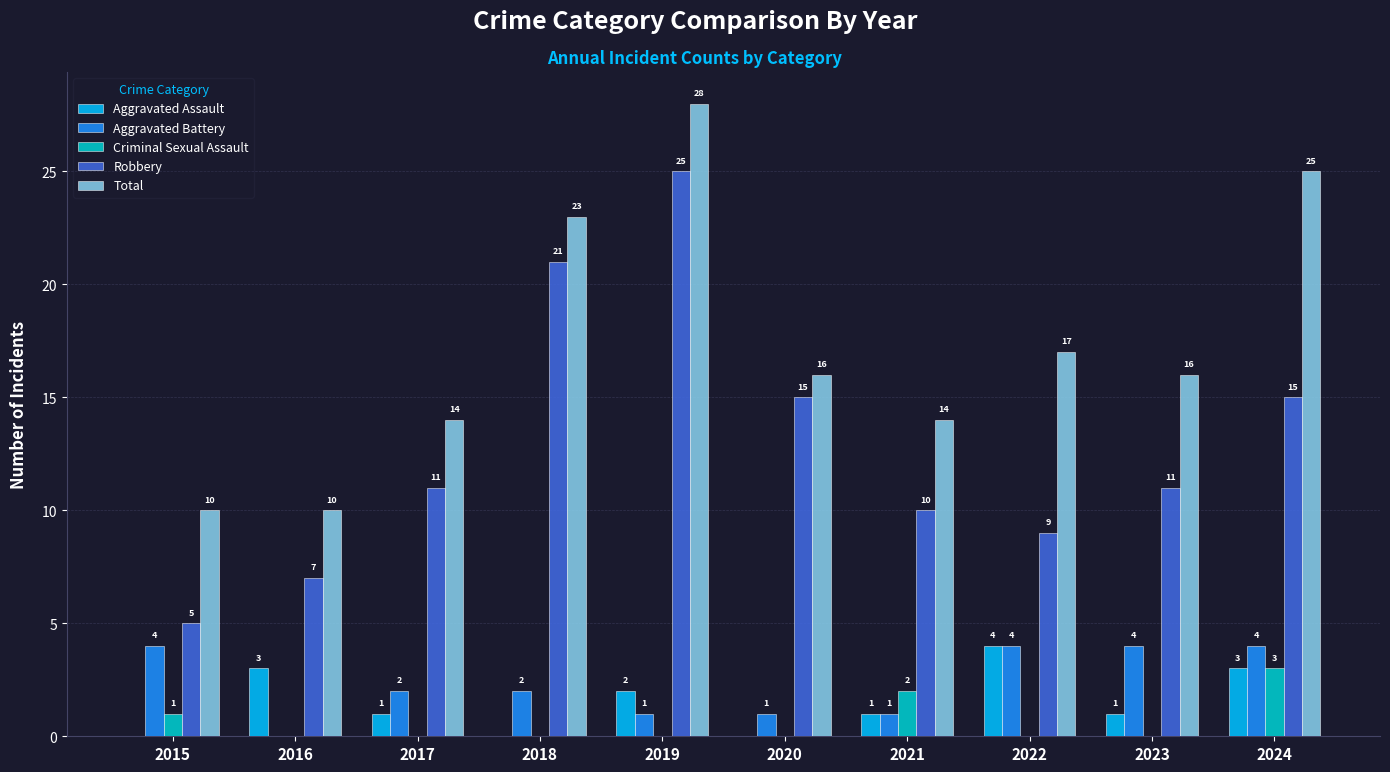

Which series has the largest total across all categories?

Total